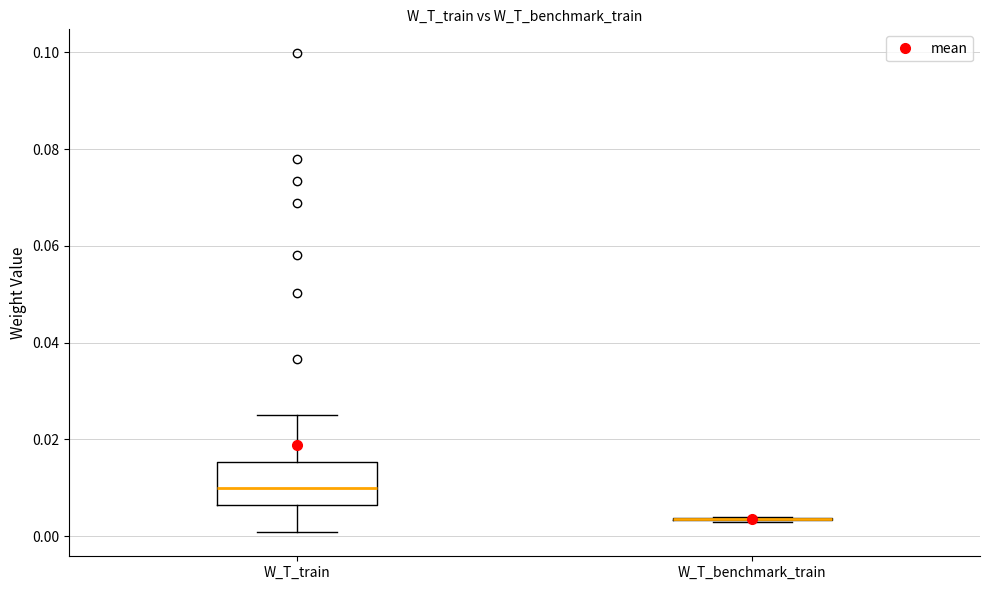

Which box is the tallest, from its lower edge to its upper edge?

W_T_train